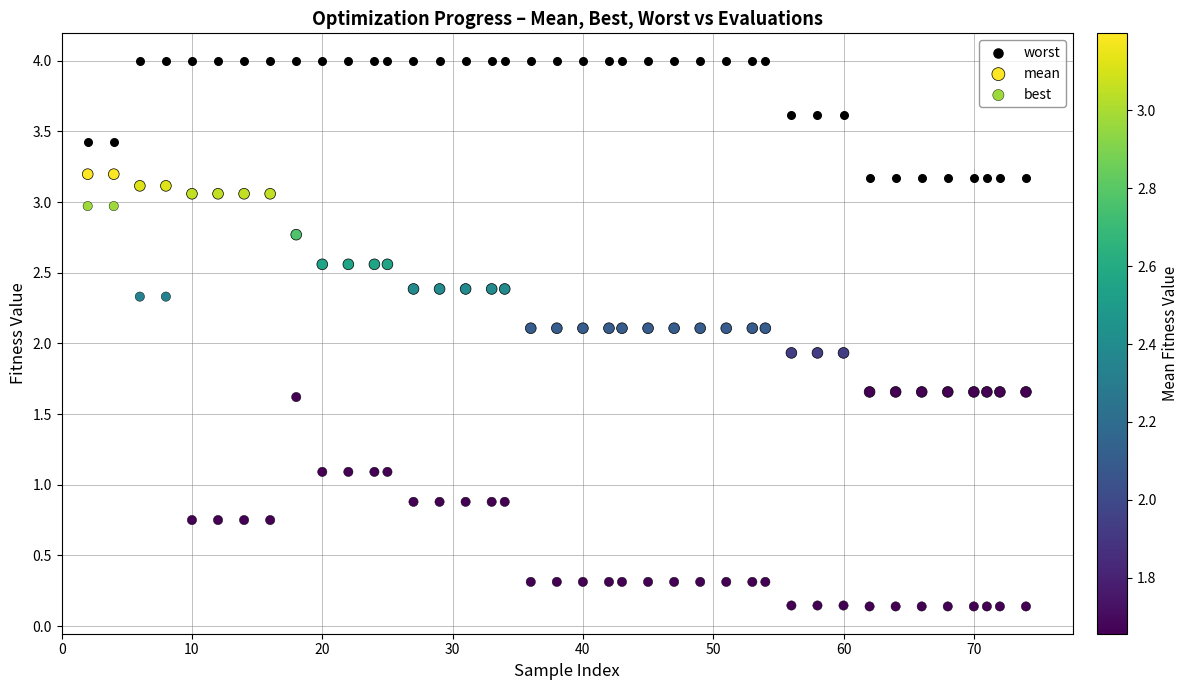

Which series reaches the minimum Y coordinate?

best